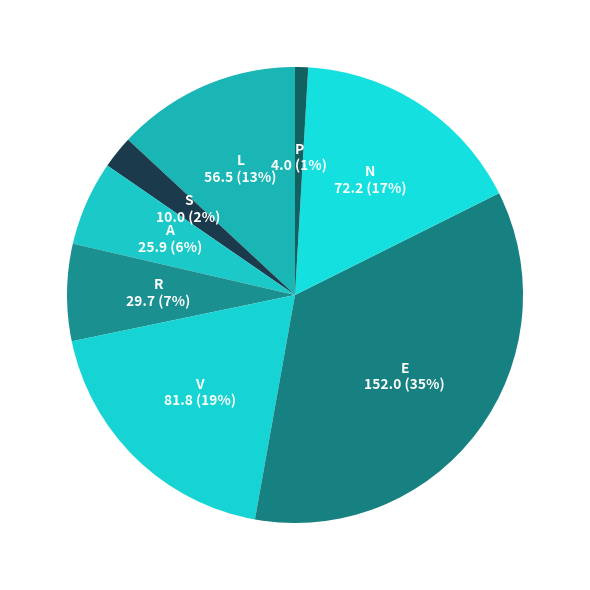

Do A and E together represent more than half of the pie?

No